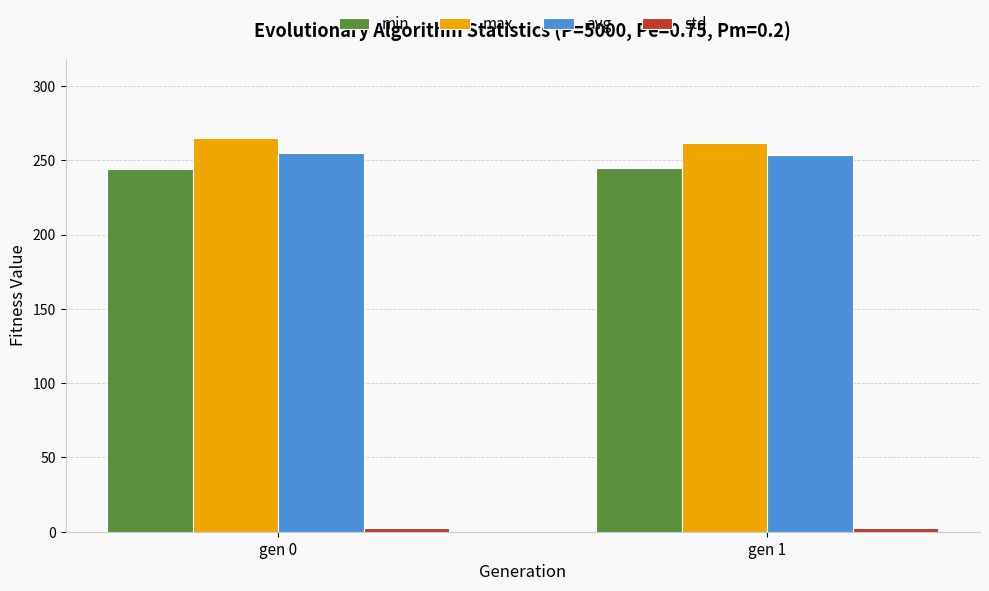

What is the sum of all min values?

489.5